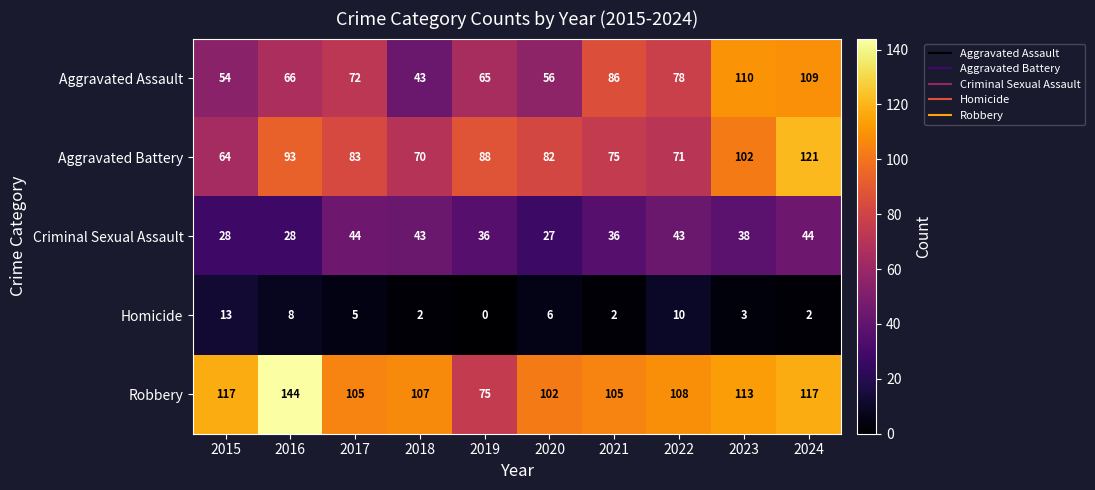

Rank the series at 2016 from highest to lowest value.

Robbery, Aggravated Battery, Aggravated Assault, Criminal Sexual Assault, Homicide